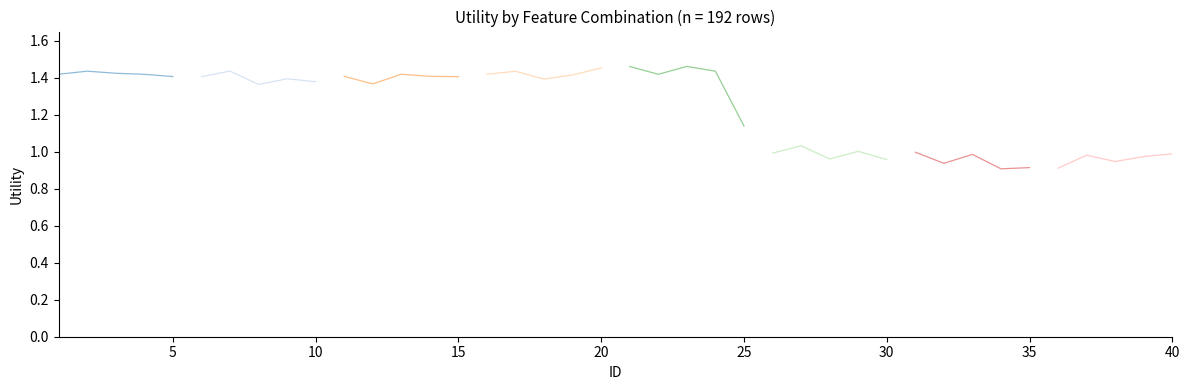

What is the sum of all values?

49.5